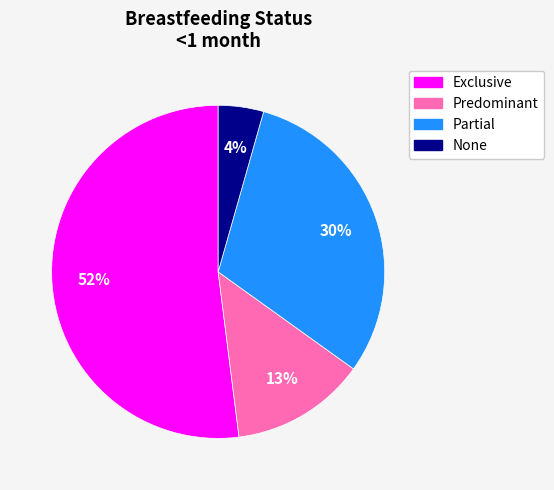

Rank the categories by value from highest to lowest.

Exclusive, Partial, Predominant, None